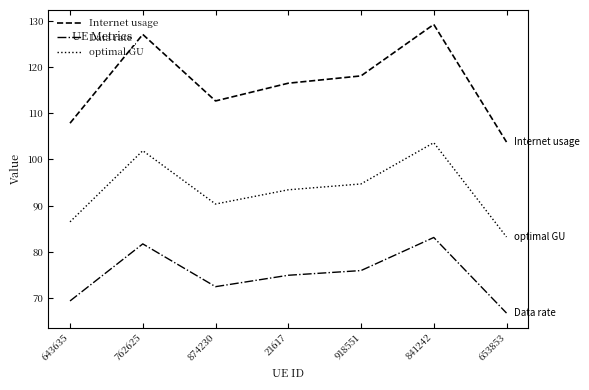

Between 21617 and 841242, which series saw the biggest shift?

Internet usage